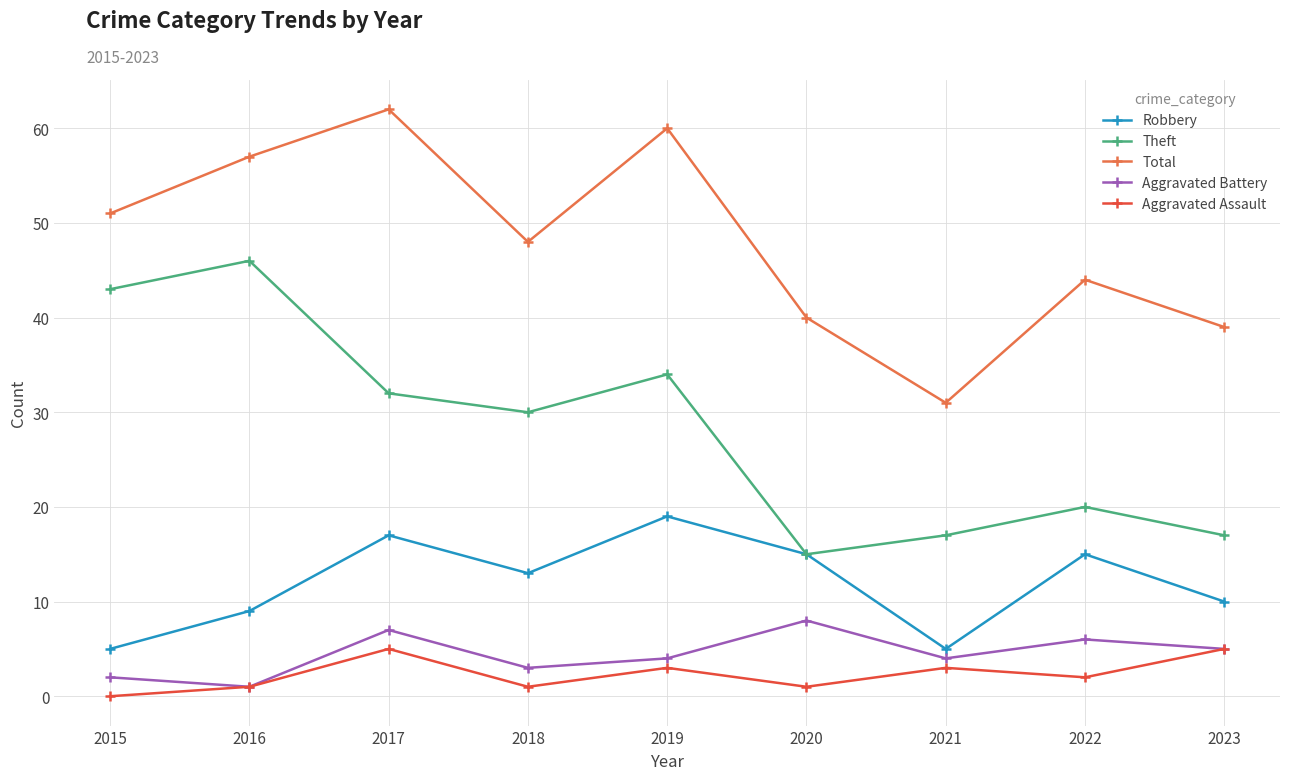

True or false: Robbery and Total intersect in this chart.

False